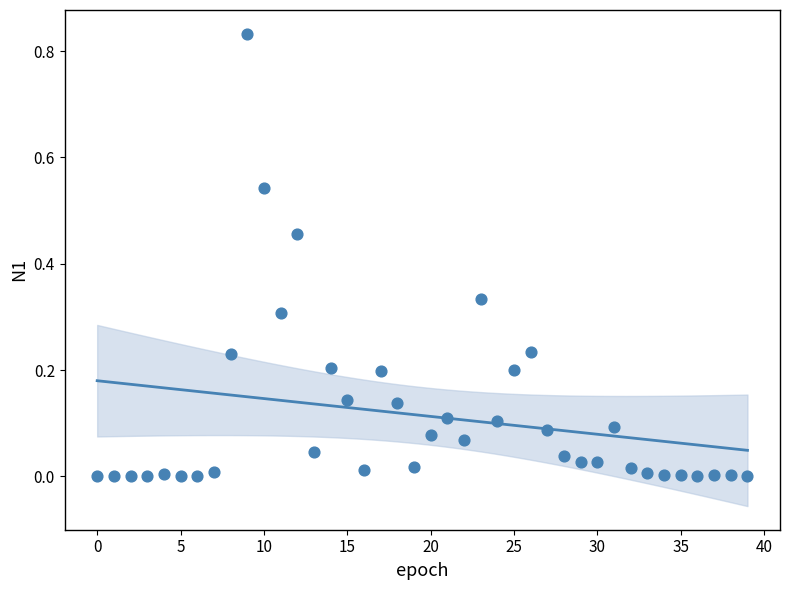

How many points are shown in the scatter plot?

40